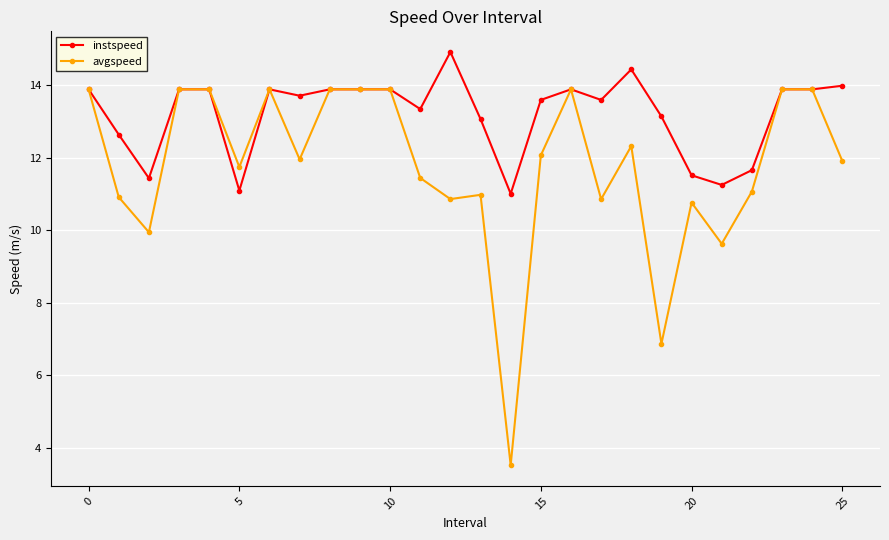

What is the lowest value of the instspeed series?

11.0